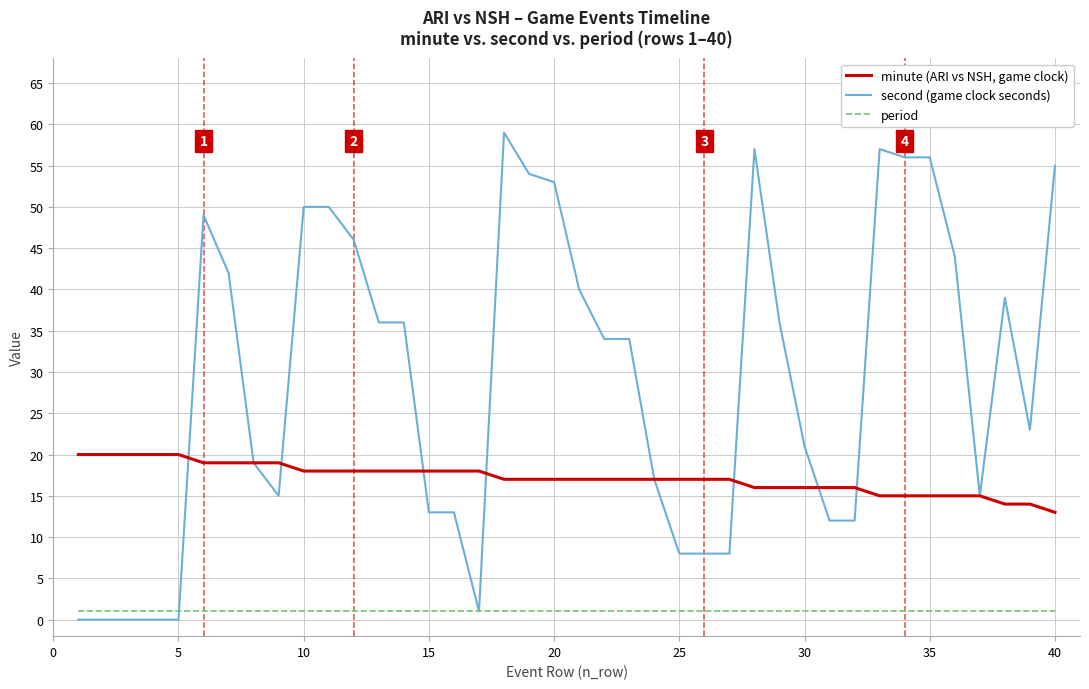

True or false: period and minute (ARI vs NSH, game clock) intersect in this chart.

False